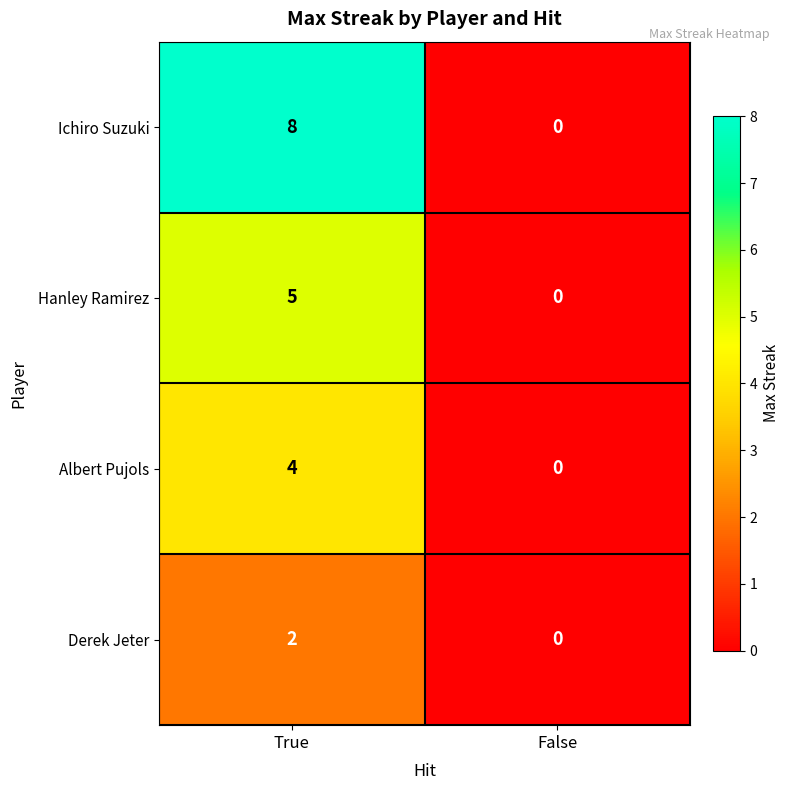

Which category has the lowest value across all series?

False